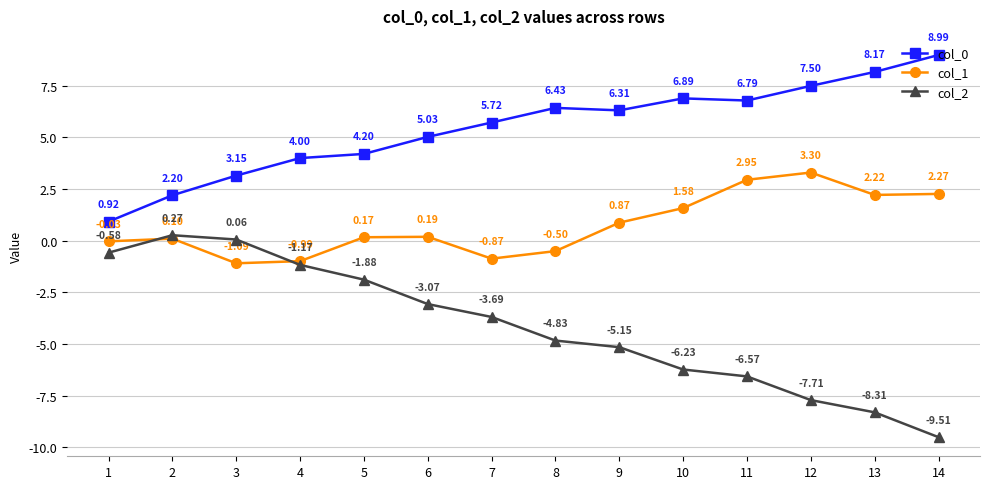

What is the difference between the maximum and second lowest values in the col_1 series?

4.3